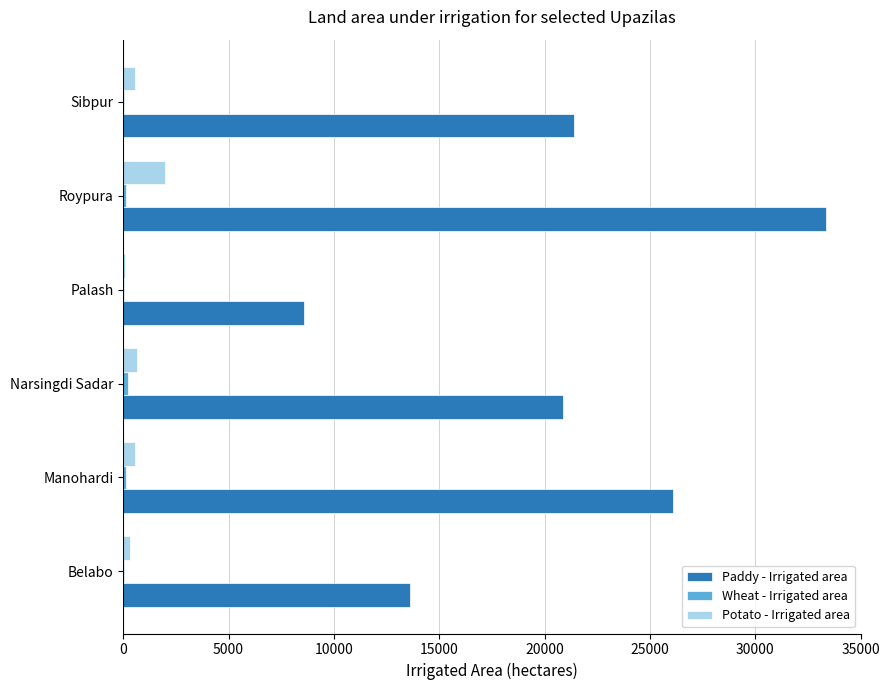

At which category is the sum across all series the highest?

Roypura